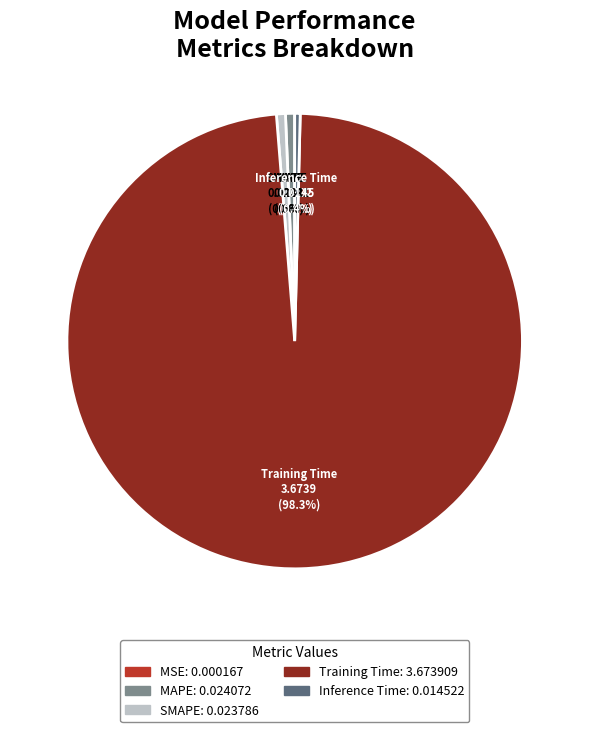

Is there a majority slice in this chart?

Yes